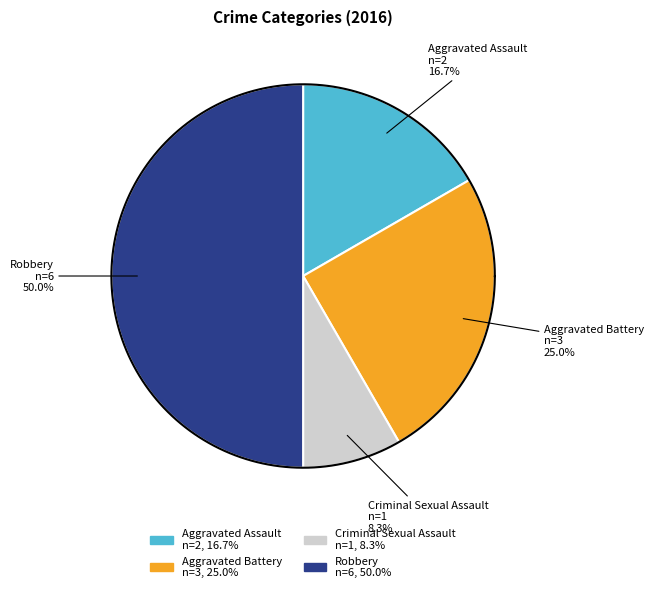

Does Aggravated Battery account for over 50% of the chart?

No